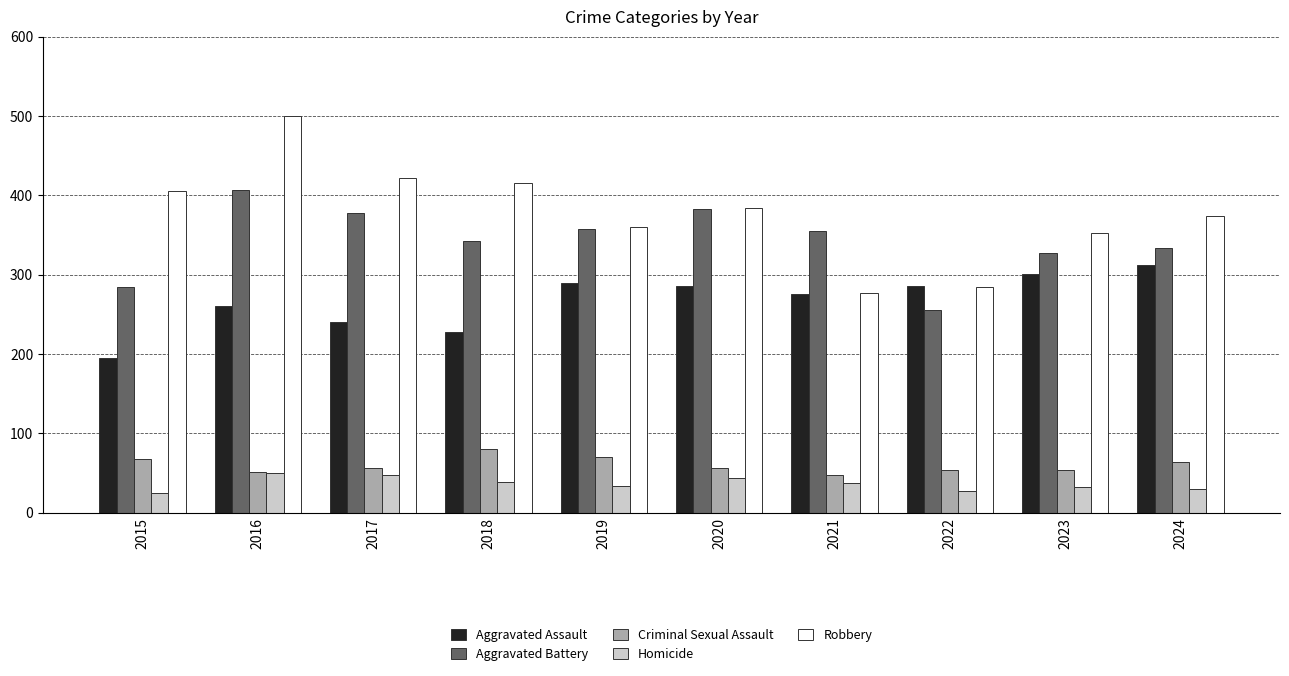

Which series changed the most between 2016 and 2019?

Robbery